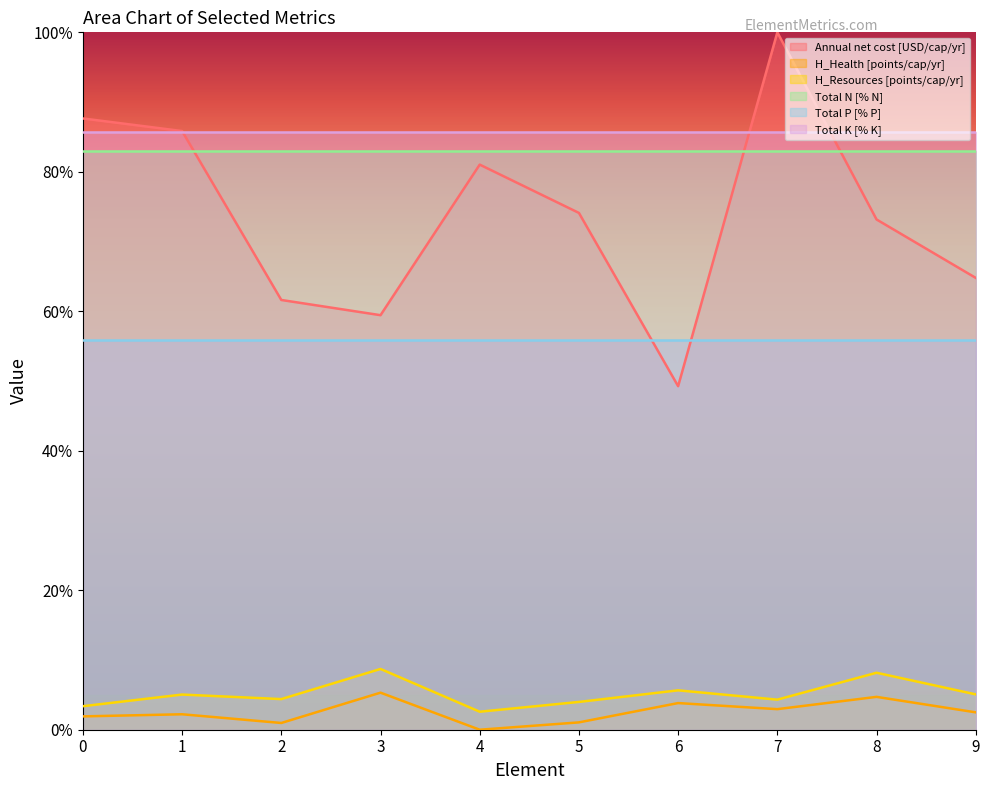

In H_Health [points/cap/yr], how many points are lower than both neighbors (excluding endpoints)?

3